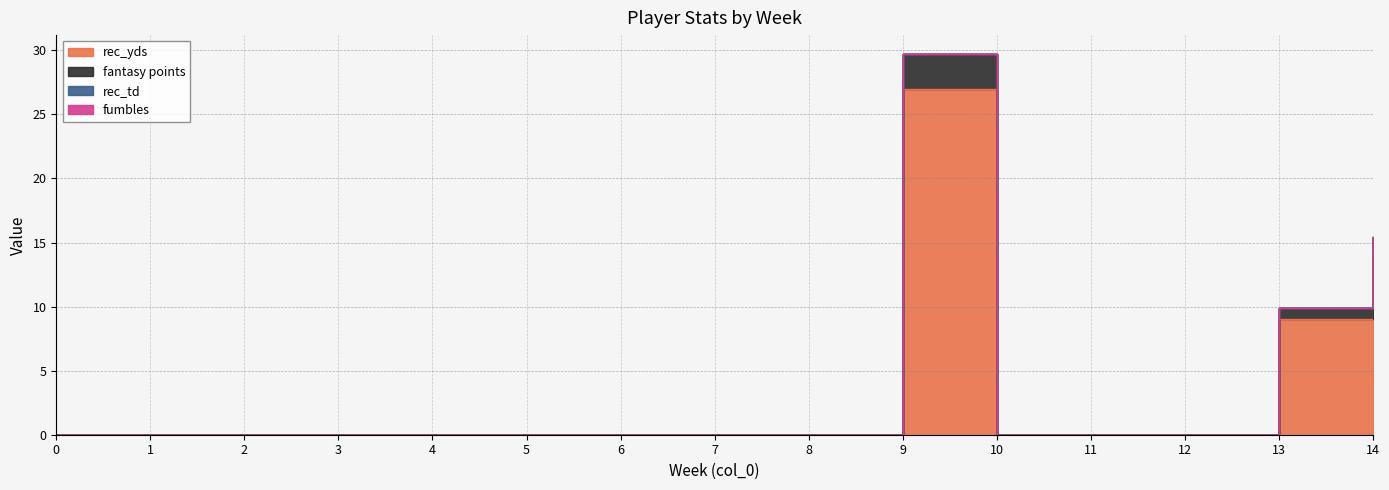

List the labels in order of fantasy points value, largest first.

9, 14, 13, 0, 1, 2, 3, 4, 5, 6, 7, 8, 10, 11, 12